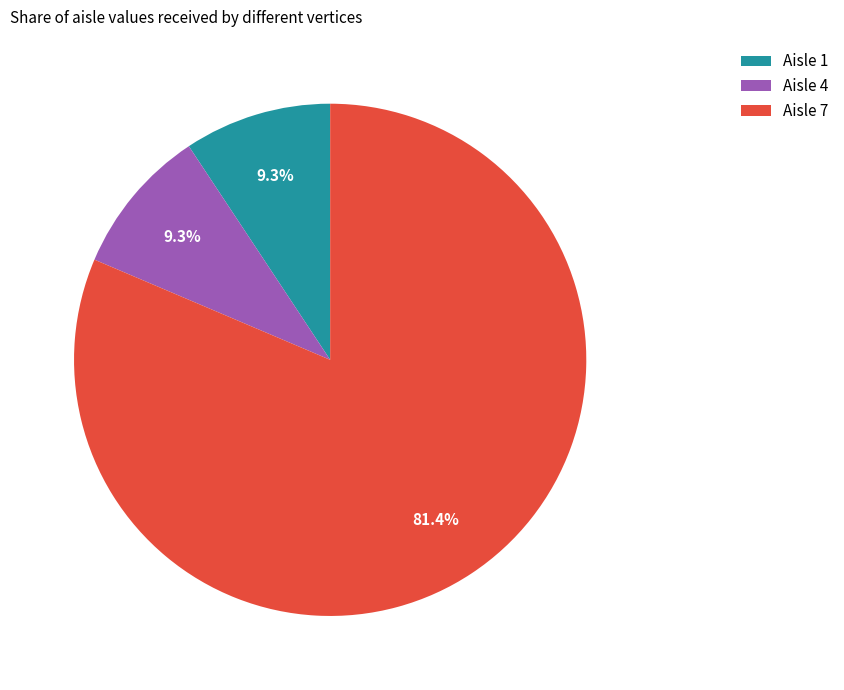

Which category has the biggest portion of the pie?

Aisle 7